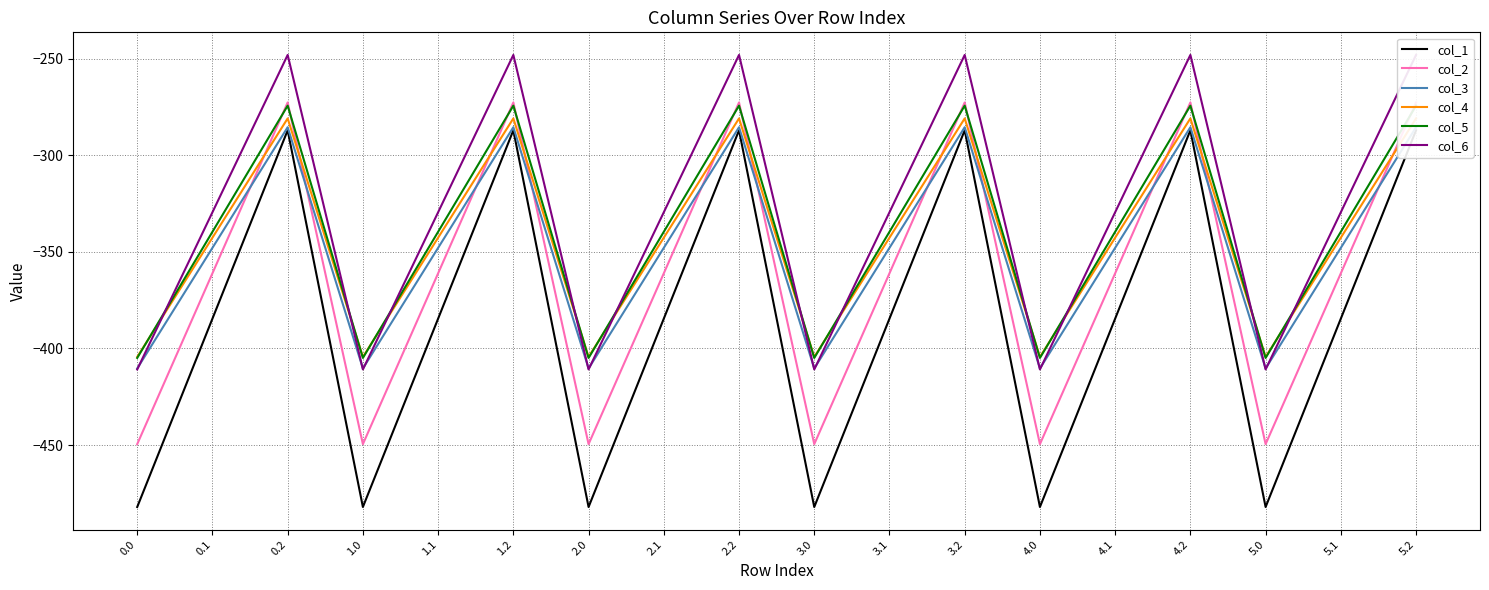

What is the value of the col_1 point at the 5th from the left?

-384.6